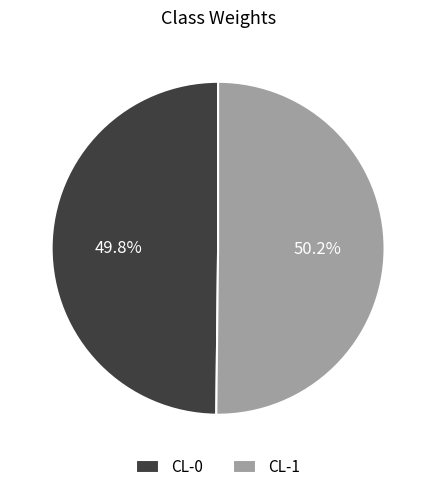

The CL-1 slice represents 63% of the pie. True or false?

False